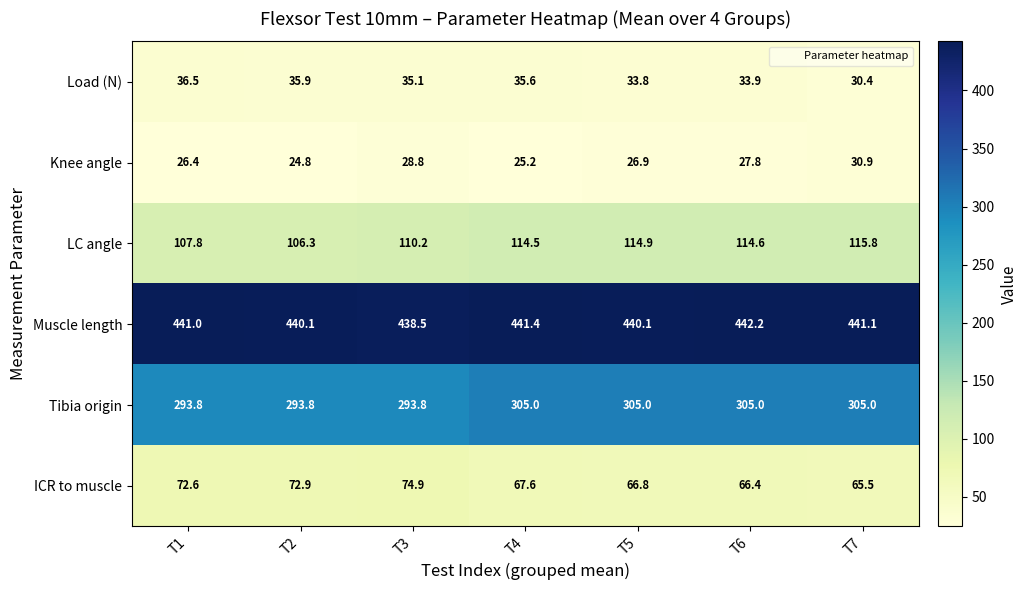

What is the lowest value of the Tibia origin series?

293.8